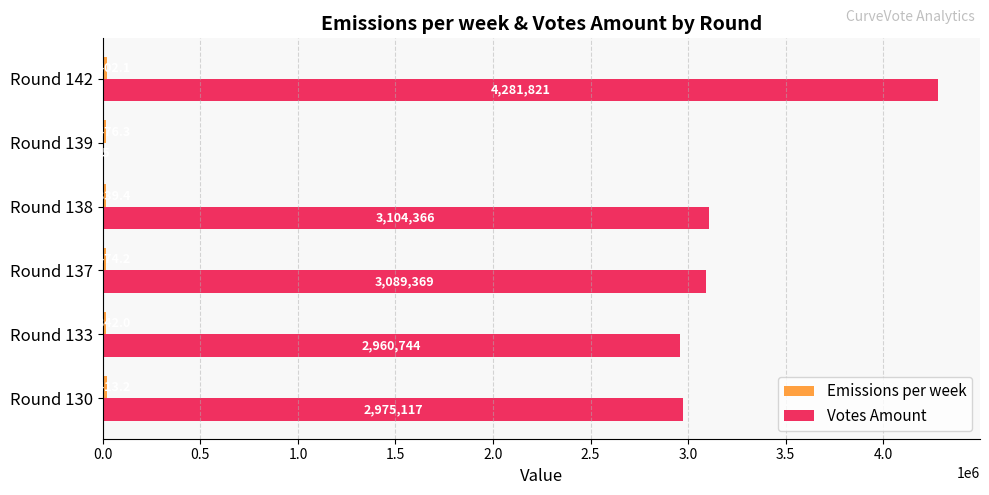

Which series changed the most between Round 137 and Round 138?

Votes Amount